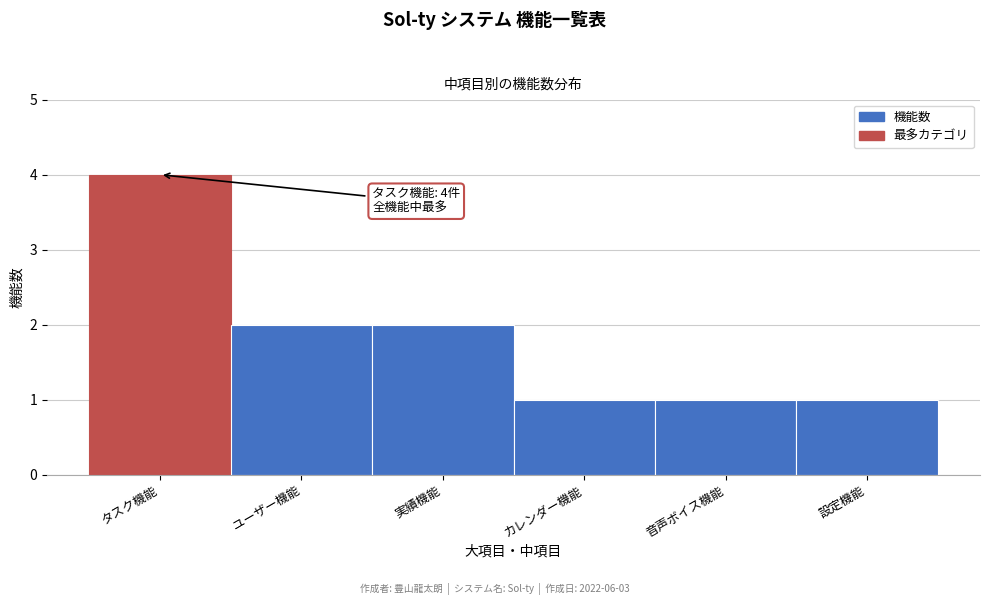

Reading left to right, extract all data points from this chart.

4	2	2	1	1	1